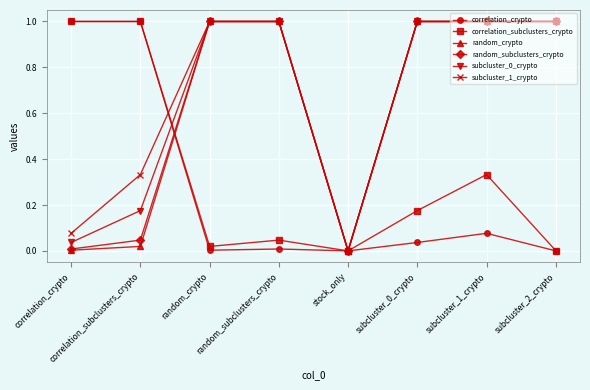

Is this an area chart (filled region under the line)?

No